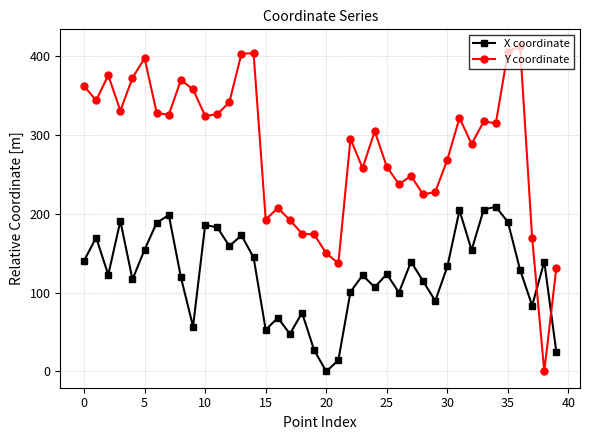

How many values in the Y coordinate series exceed 315?

20